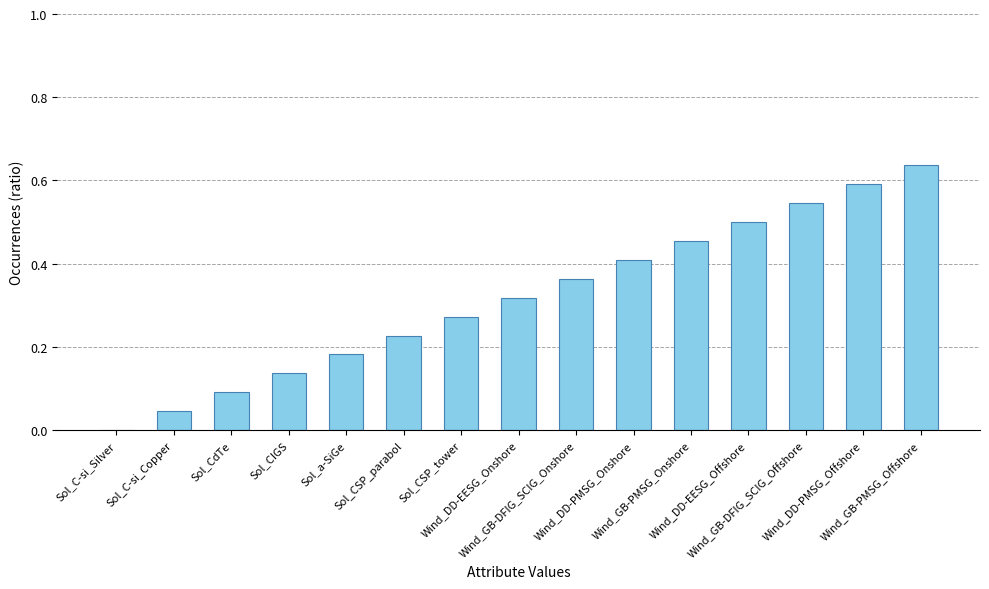

What is the sum of all values?

4.8